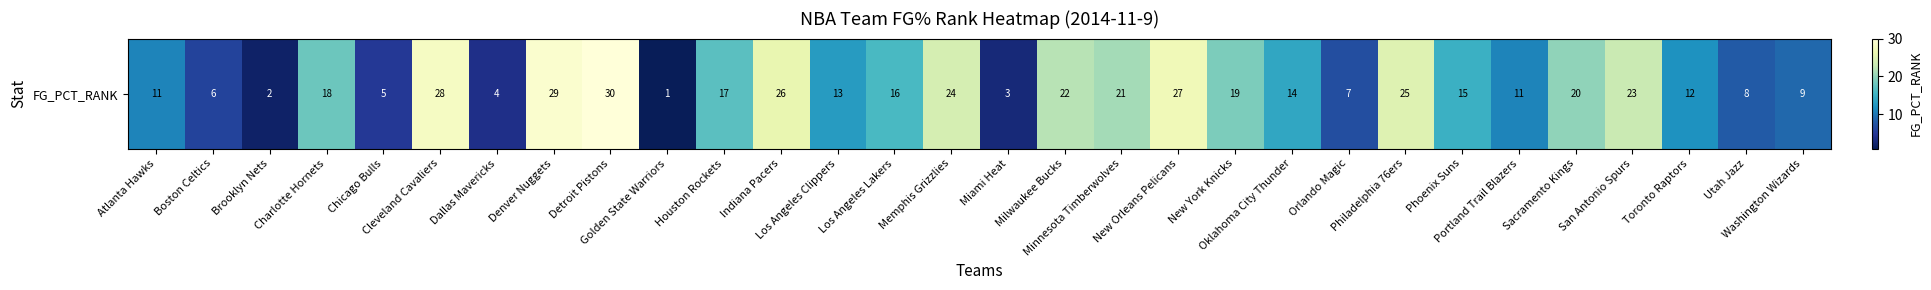

What is the ratio of the value at Portland Trail Blazers to the value at Indiana Pacers?

0.4